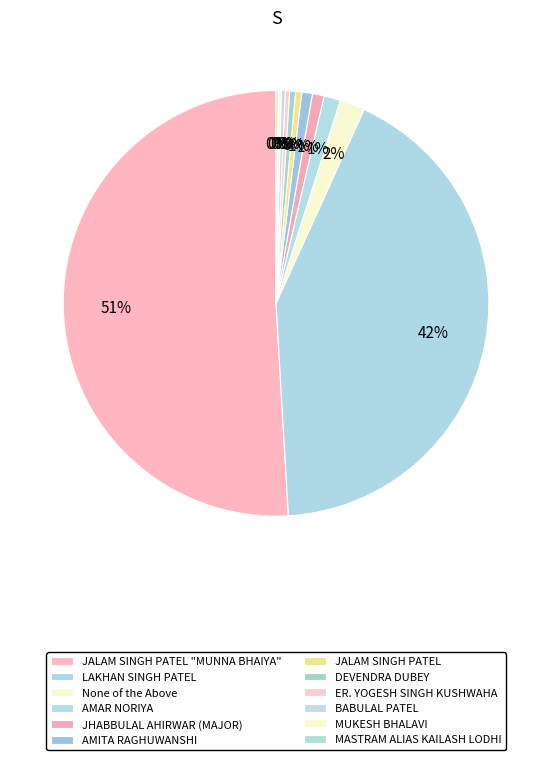

Approximately how many times larger is the value at MASTRAM ALIAS KAILASH LODHI compared to JALAM SINGH PATEL?

0.3